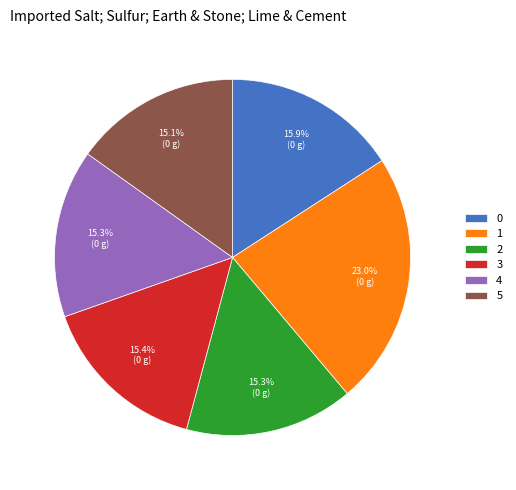

Do 3 and 5 together represent more than half of the pie?

No